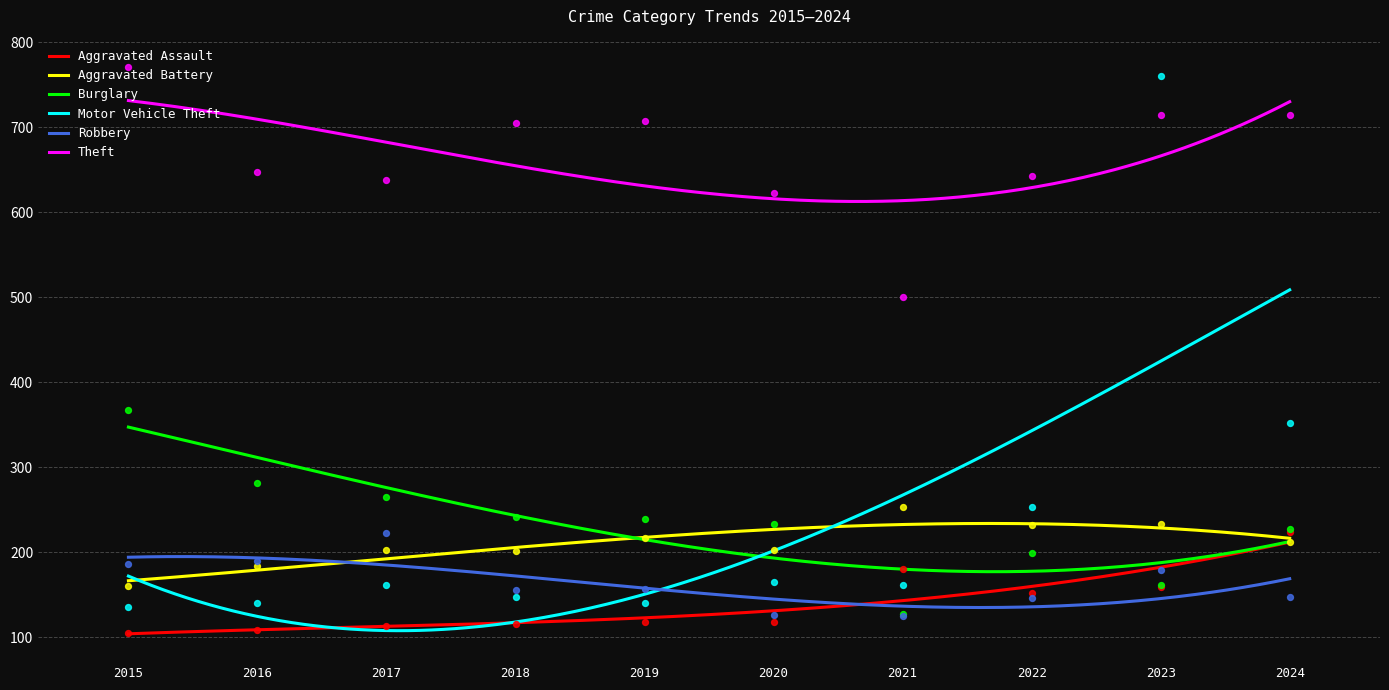

Which series has the largest total across all categories?

Theft